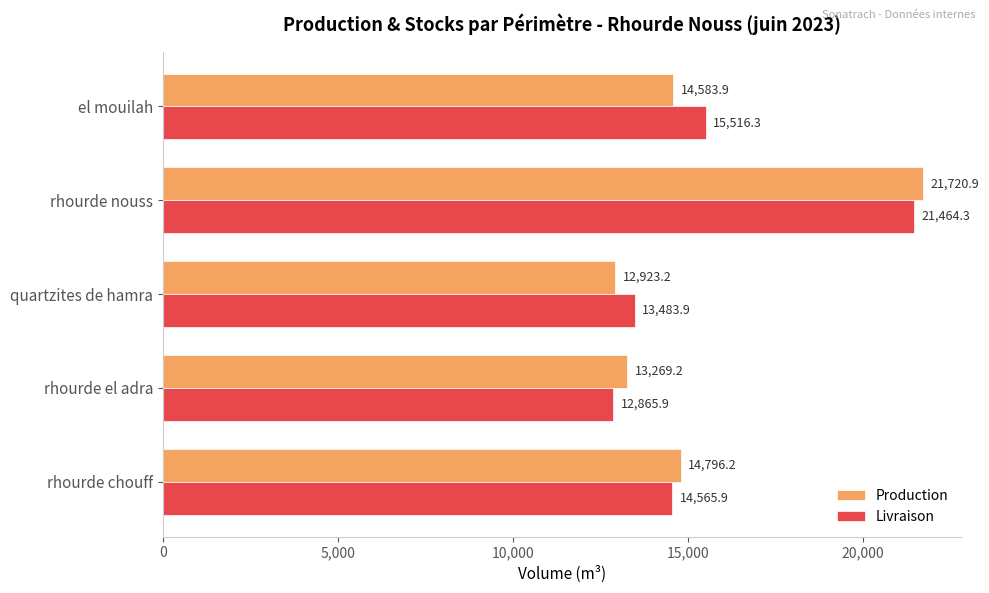

Which series has the largest range (max minus min)?

Production